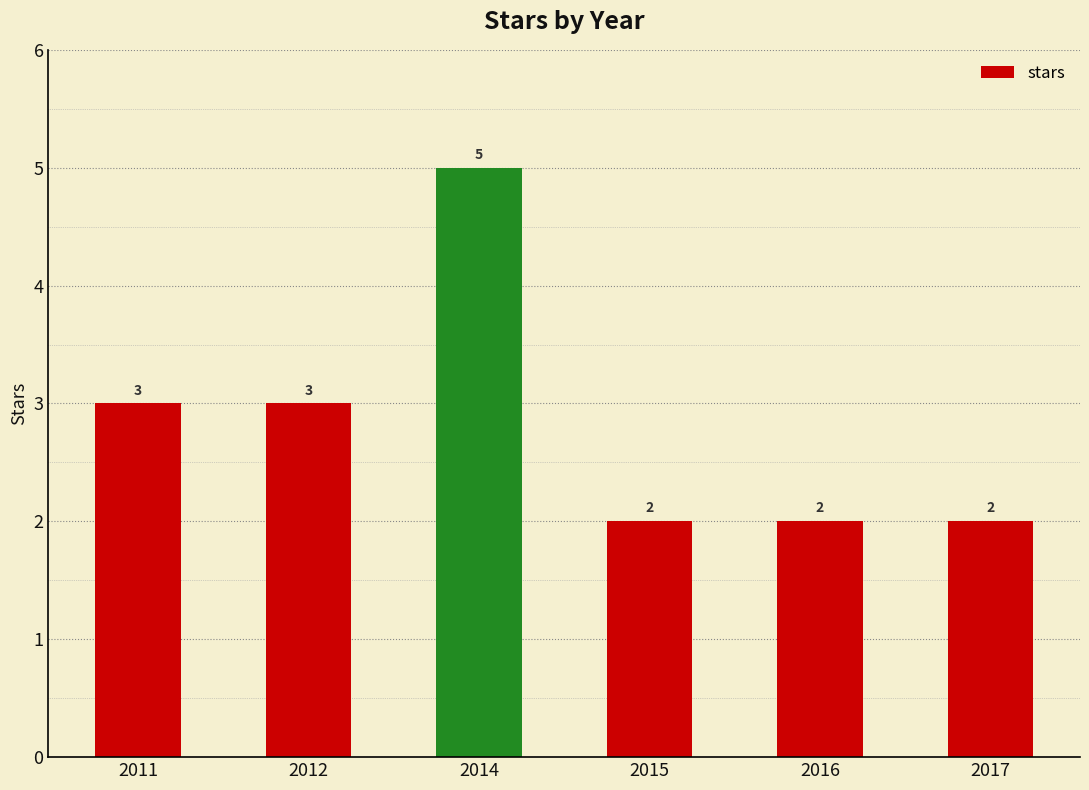

What is the difference between the maximum and minimum values?

3